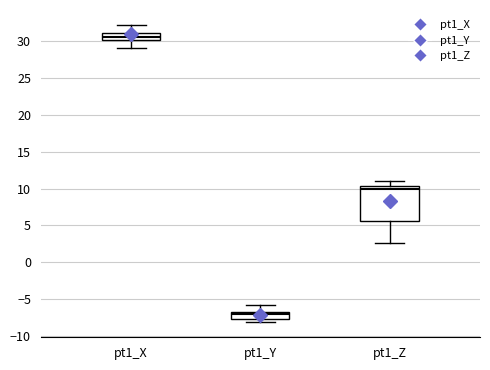

Which box is the tallest, from its lower edge to its upper edge?

pt1_Z